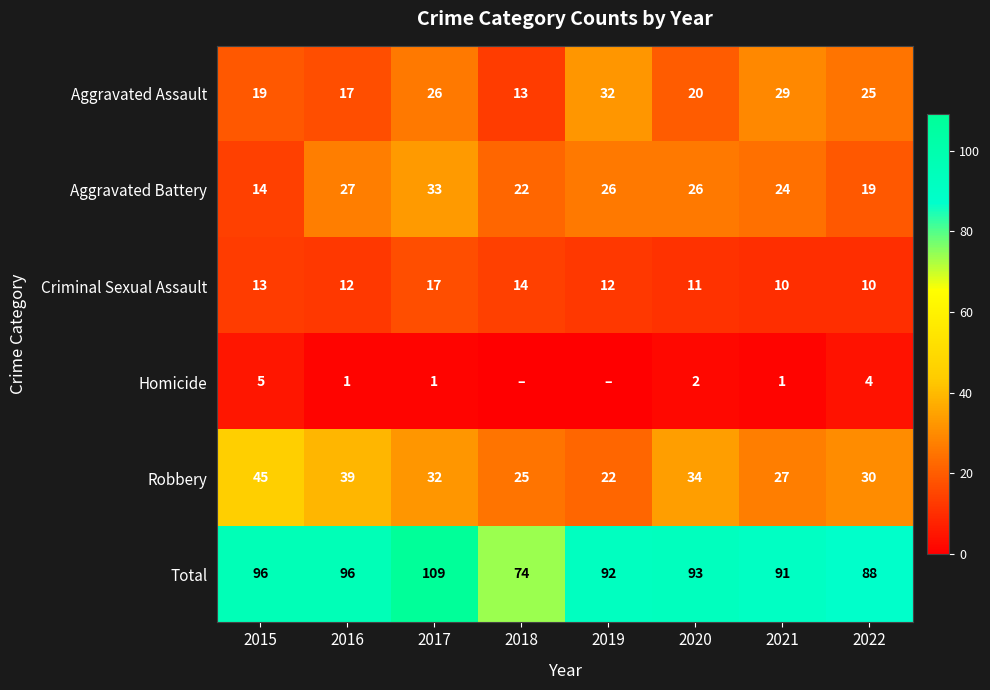

At which category is the sum across all series the highest?

2017